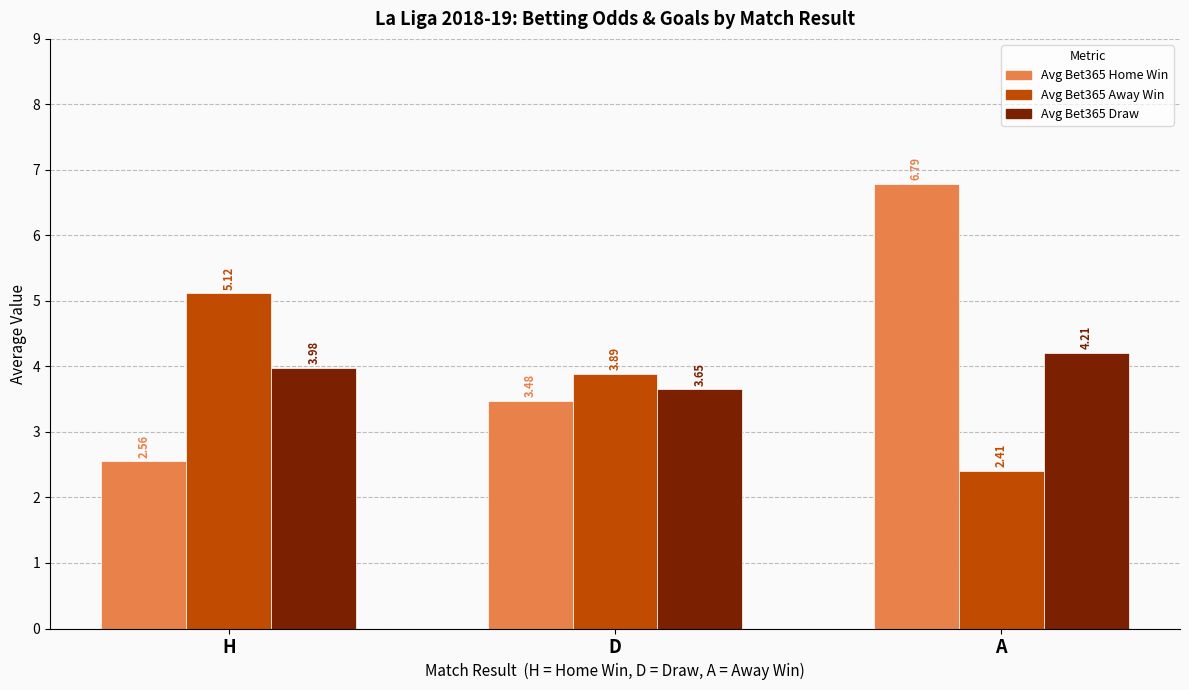

Is the value of Avg Bet365 Home Win at D greater than the value of Avg Bet365 Draw at D?

No